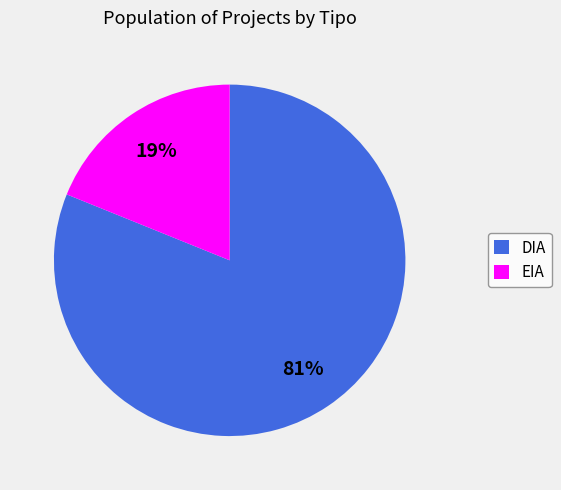

Which slice represents more than half of the pie?

DIA